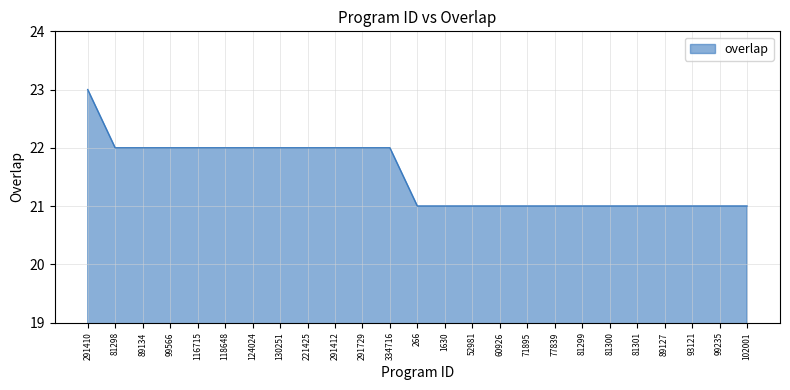

What is the ratio of the value at 81299 to the value at 89134?

1.0